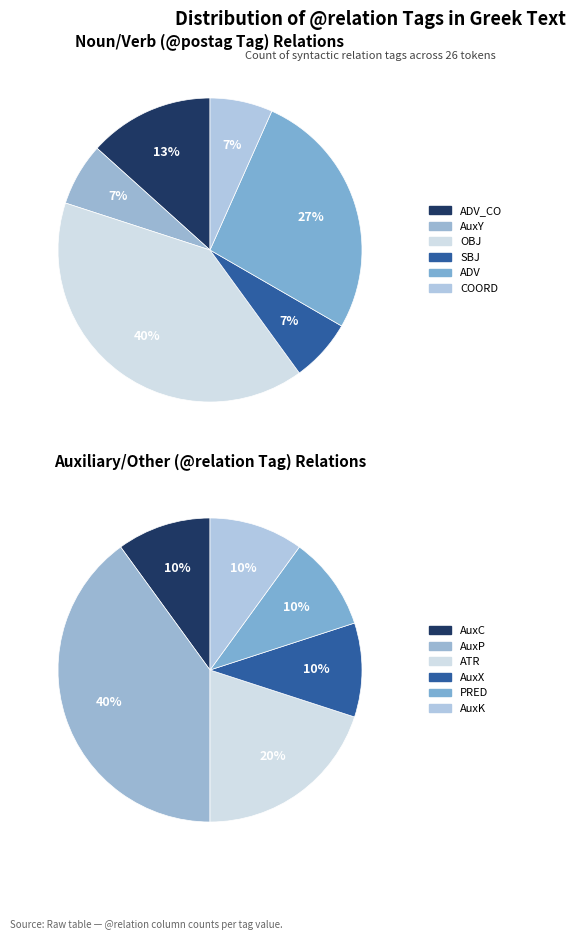

Which category has the biggest portion of the pie?

OBJ